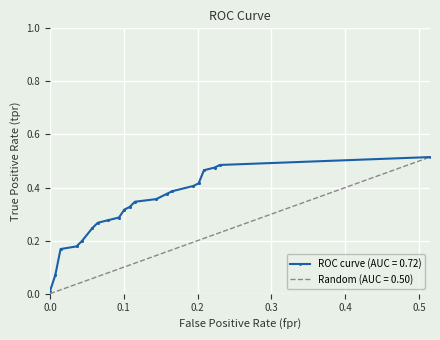

The value of ROC curve (AUC = 0.72) at 0.03597122302158273 is 0.2. True or false?

True